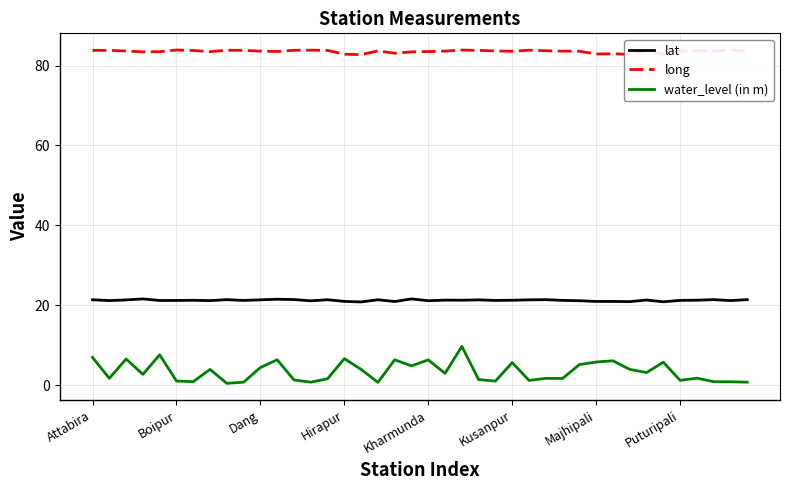

Rank the series by their average value, from highest to lowest.

long, lat, water_level (in m)